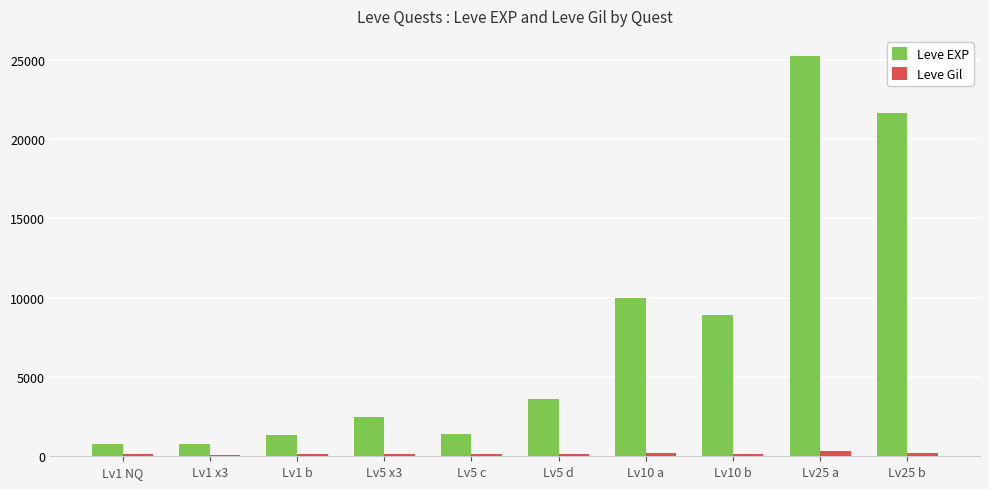

What position from the left is Lv1 NQ?

1